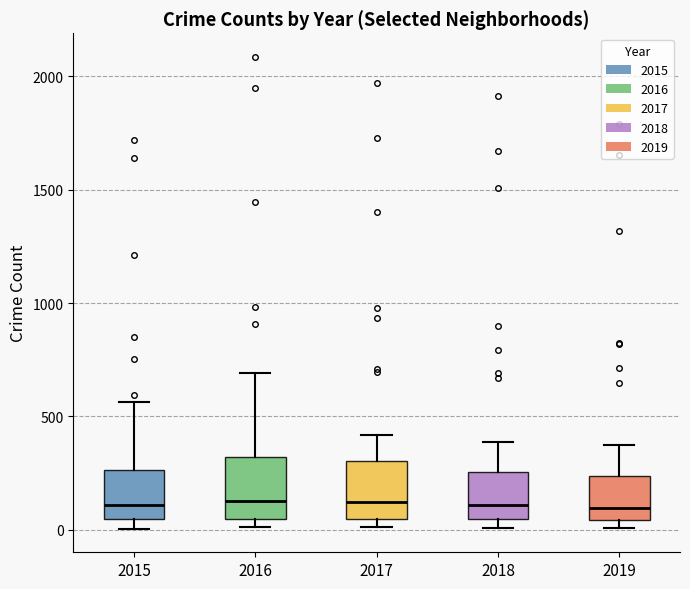

Reading left to right, read every box against the y-axis: the position of its median line, the range the box covers, and the ends of its whiskers. The values are not printed on the chart, so give them approximately, as read against the axis.

2015: median 100, box 50 to 250, whiskers 0 to 550
2016: median 150, box 50 to 300, whiskers 0 to 700
2017: median 100, box 50 to 300, whiskers 0 to 400
2018: median 100, box 50 to 250, whiskers 0 to 400
2019: median 100, box 50 to 250, whiskers 0 to 400